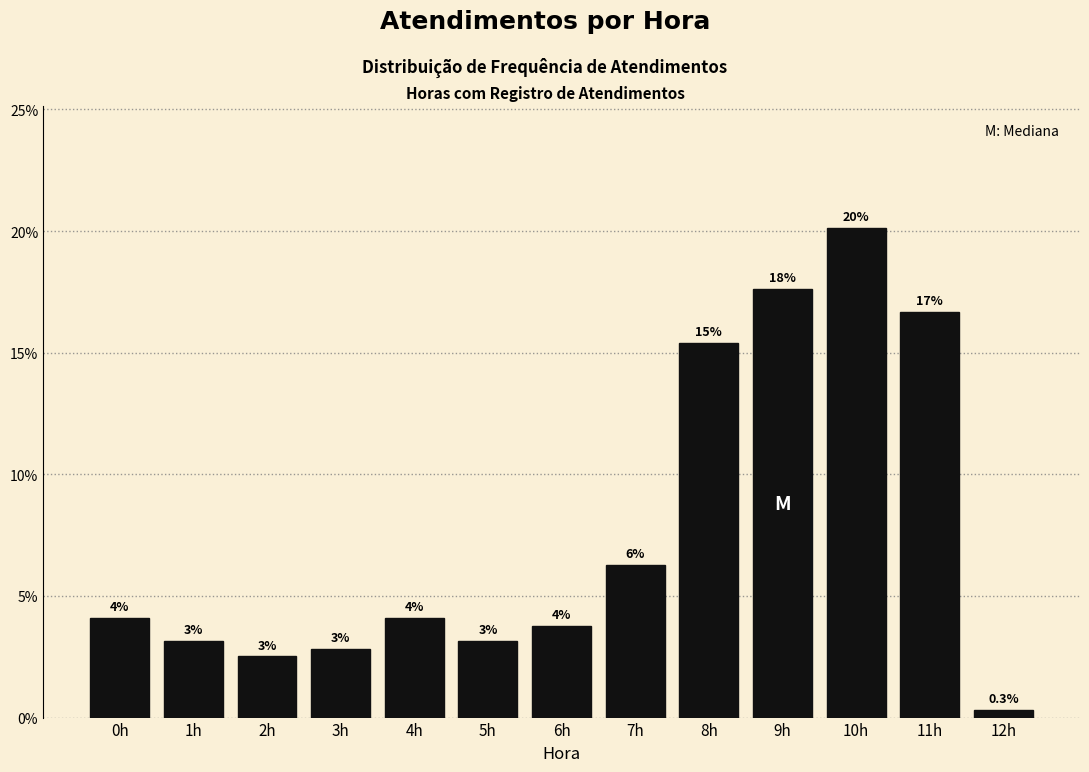

Does the chart contain any negative values?

No